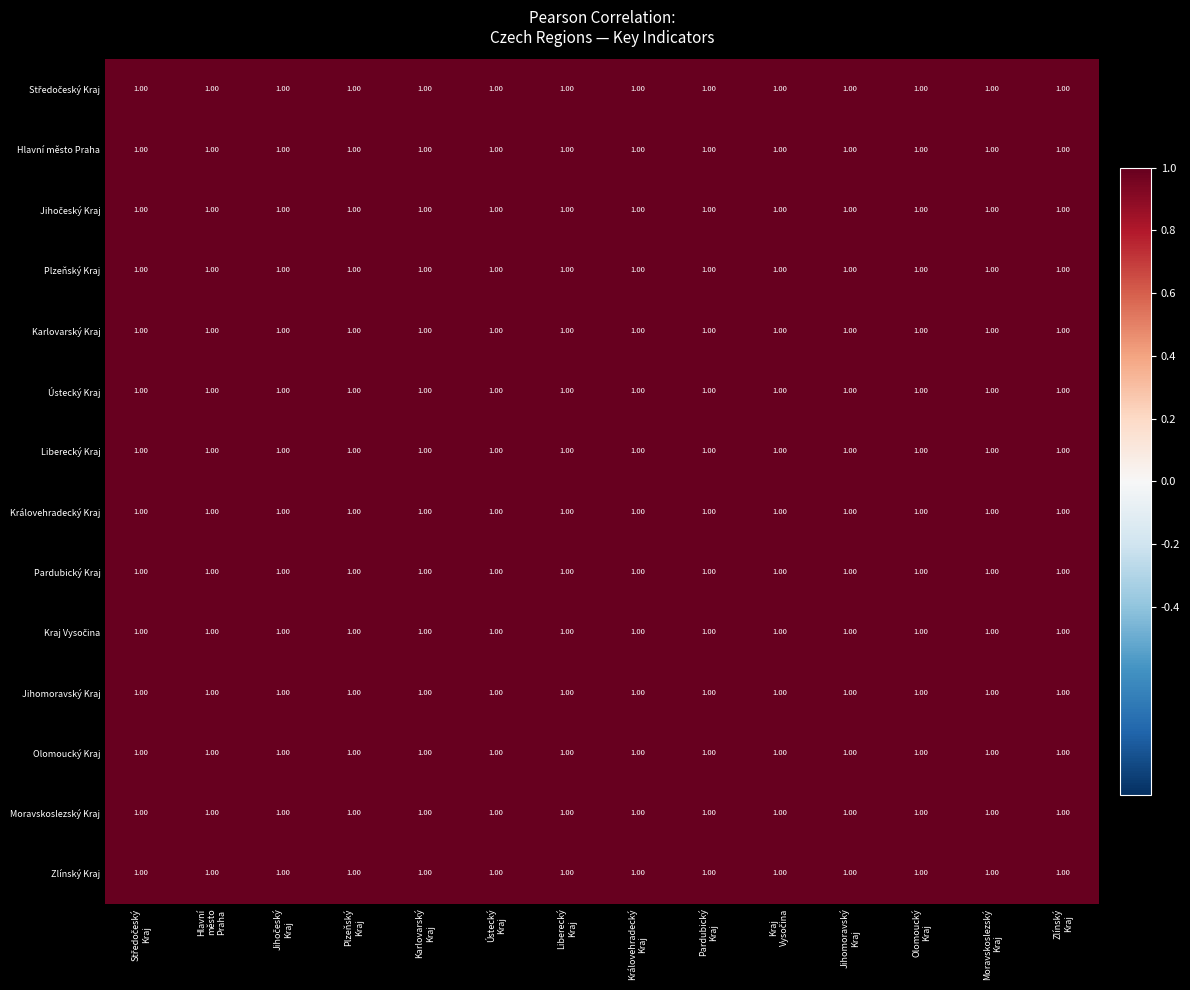

Which series has the largest total across all categories?

Moravskoslezský Kraj